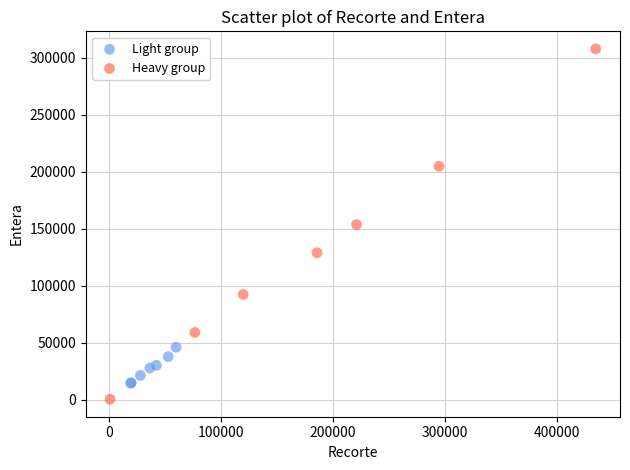

Which series has the largest Y range (max minus min)?

Heavy group